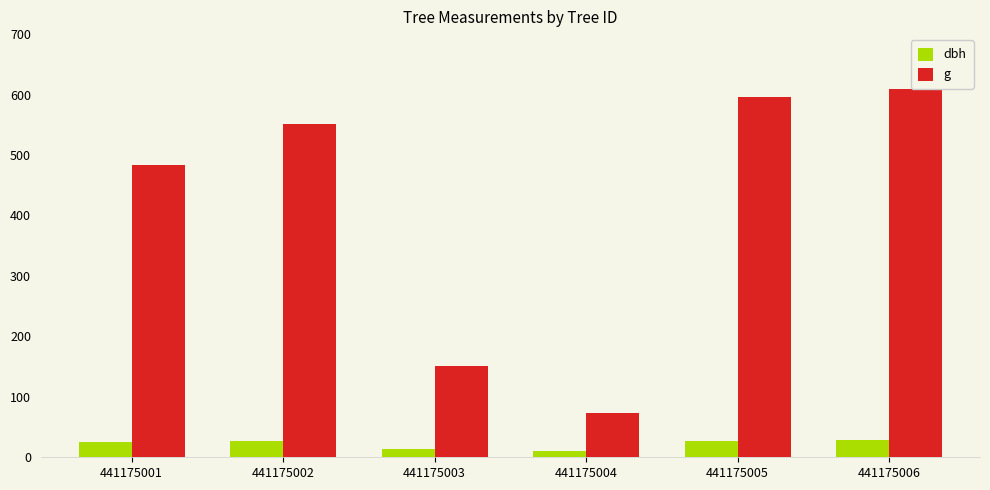

The g series shows 150.7 at 441175003. True or false?

True